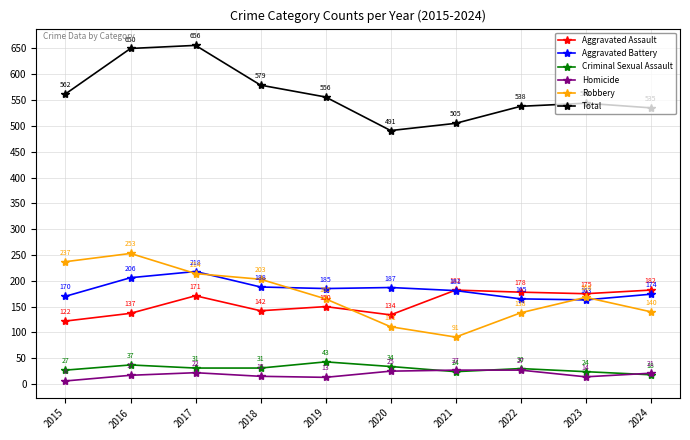

Reading left to right, transcribe all the data shown in this chart.

Aggravated Assault: 122	137	171	142	150	134	182	178	175	182
Aggravated Battery: 170	206	218	188	185	187	181	165	163	174
Criminal Sexual Assault: 27	37	31	31	43	34	24	30	24	18
Homicide: 6	17	22	15	13	25	27	27	14	21
Robbery: 237	253	214	203	165	111	91	138	168	140
Total: 562	650	656	579	556	491	505	538	544	535